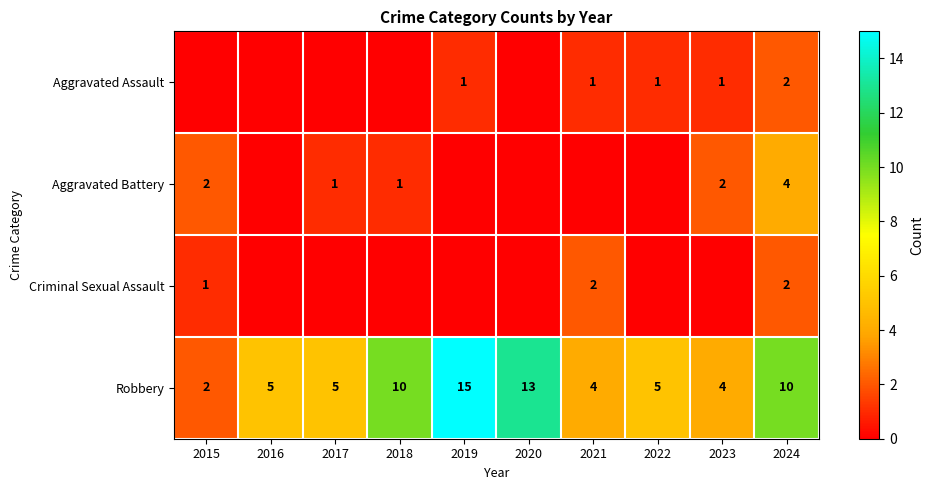

True or false: Aggravated Assault has a value of 1 at 2019.

True